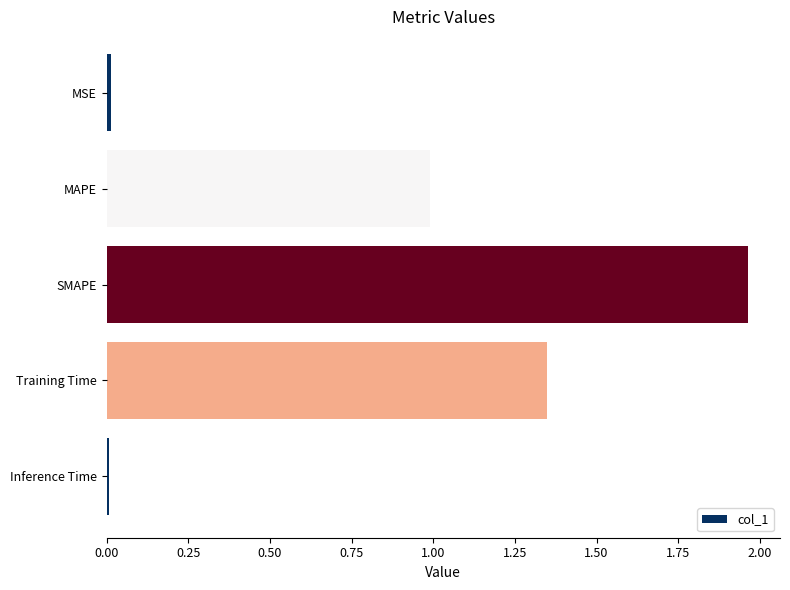

The value at Inference Time is 0.0. True or false?

True